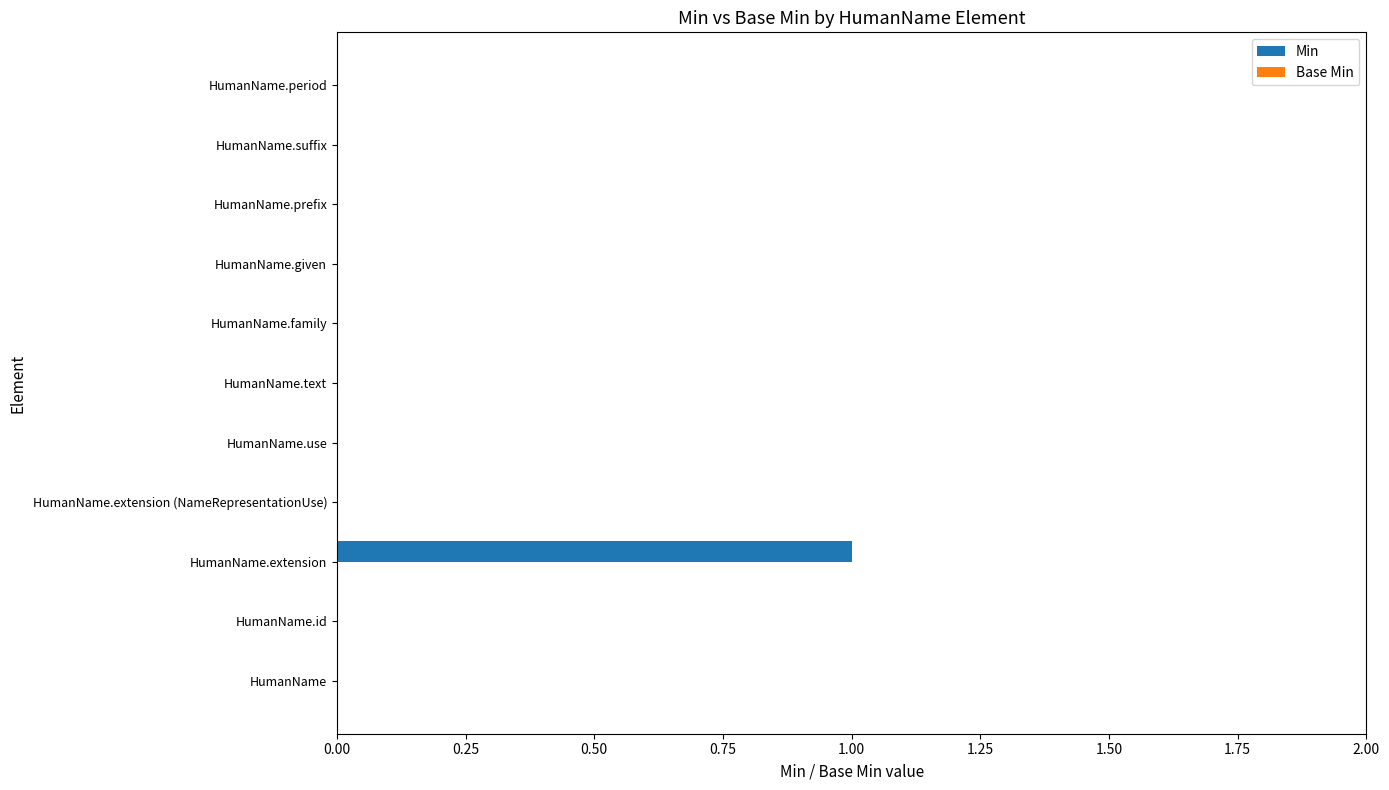

Reading bottom to top, transcribe all the data shown in this chart.

HumanName=0	HumanName.id=0	HumanName.extension=1	HumanName.extension (NameRepresentationUse)=0	HumanName.use=0	HumanName.text=0	HumanName.family=0	HumanName.given=0	HumanName.prefix=0	HumanName.suffix=0	HumanName.period=0